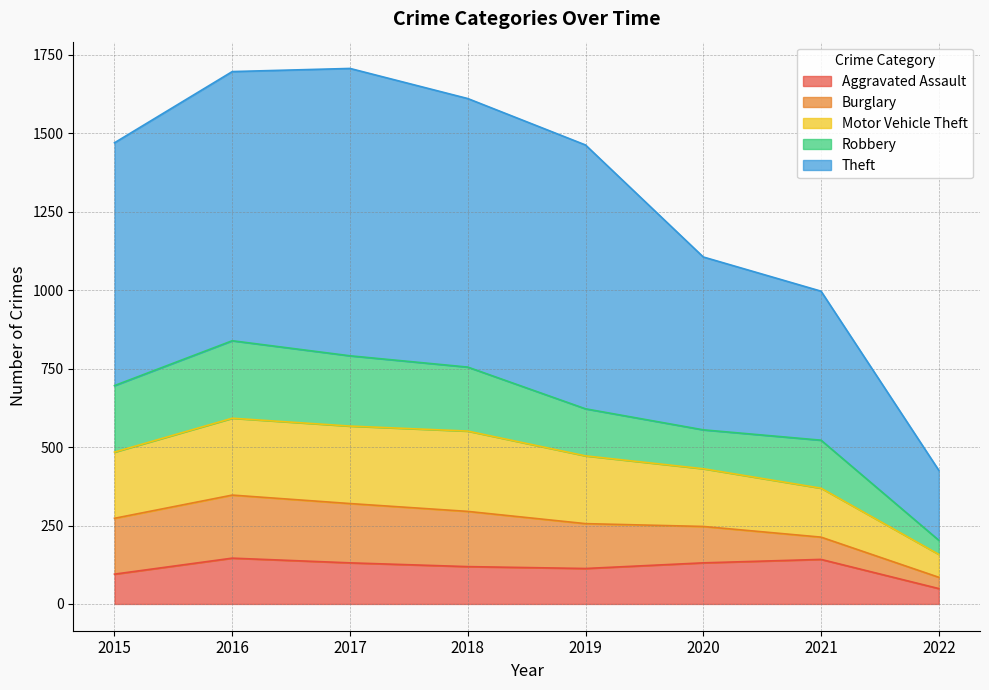

True or false: Theft and Aggravated Assault cross at least once.

False